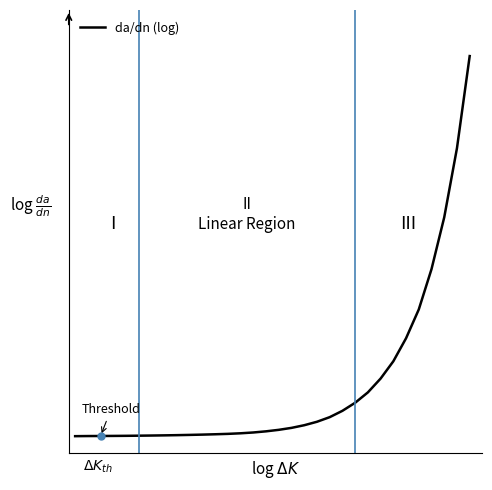

At which category does the chart reach its peak across all series?

31